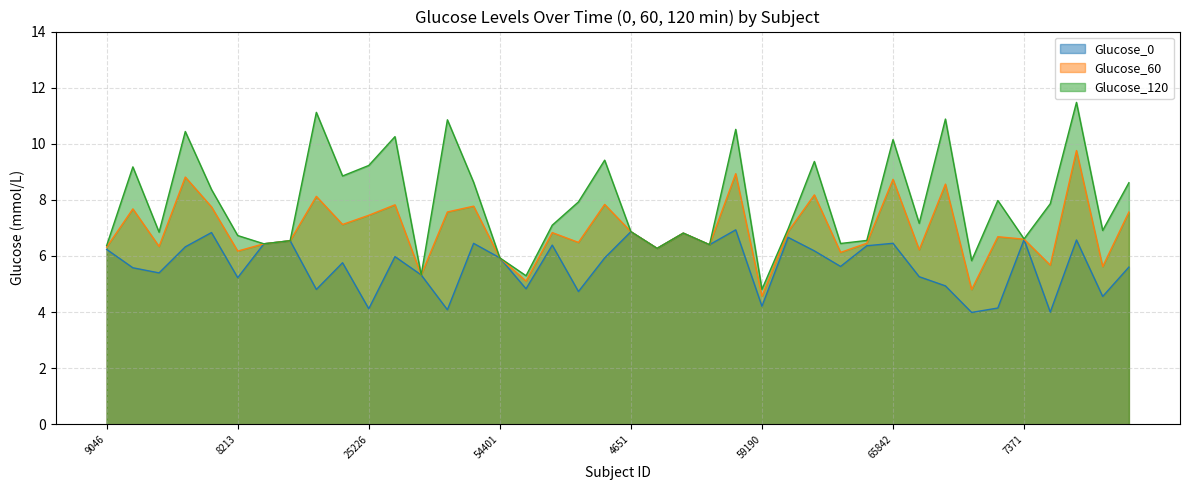

How many lines are shown in the chart?

3